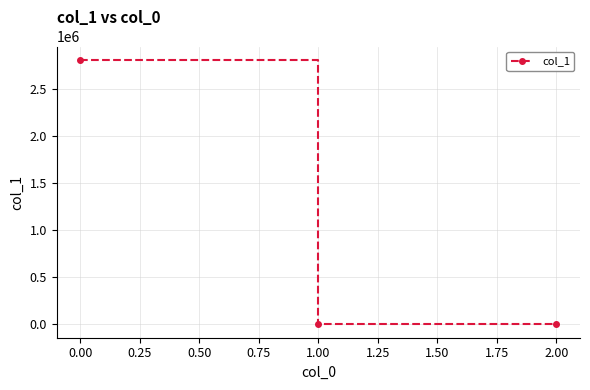

What is the approximate value at 0.00?

2814122.7